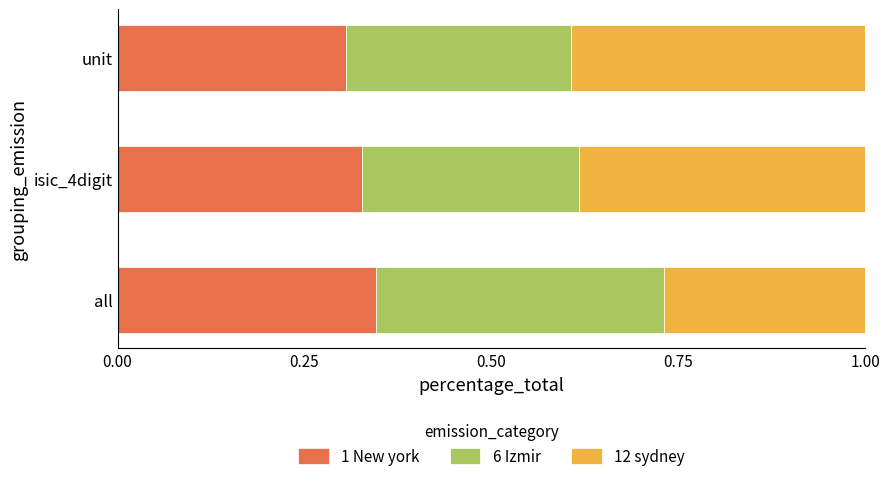

At which label does 1 New york reach its minimum?

unit